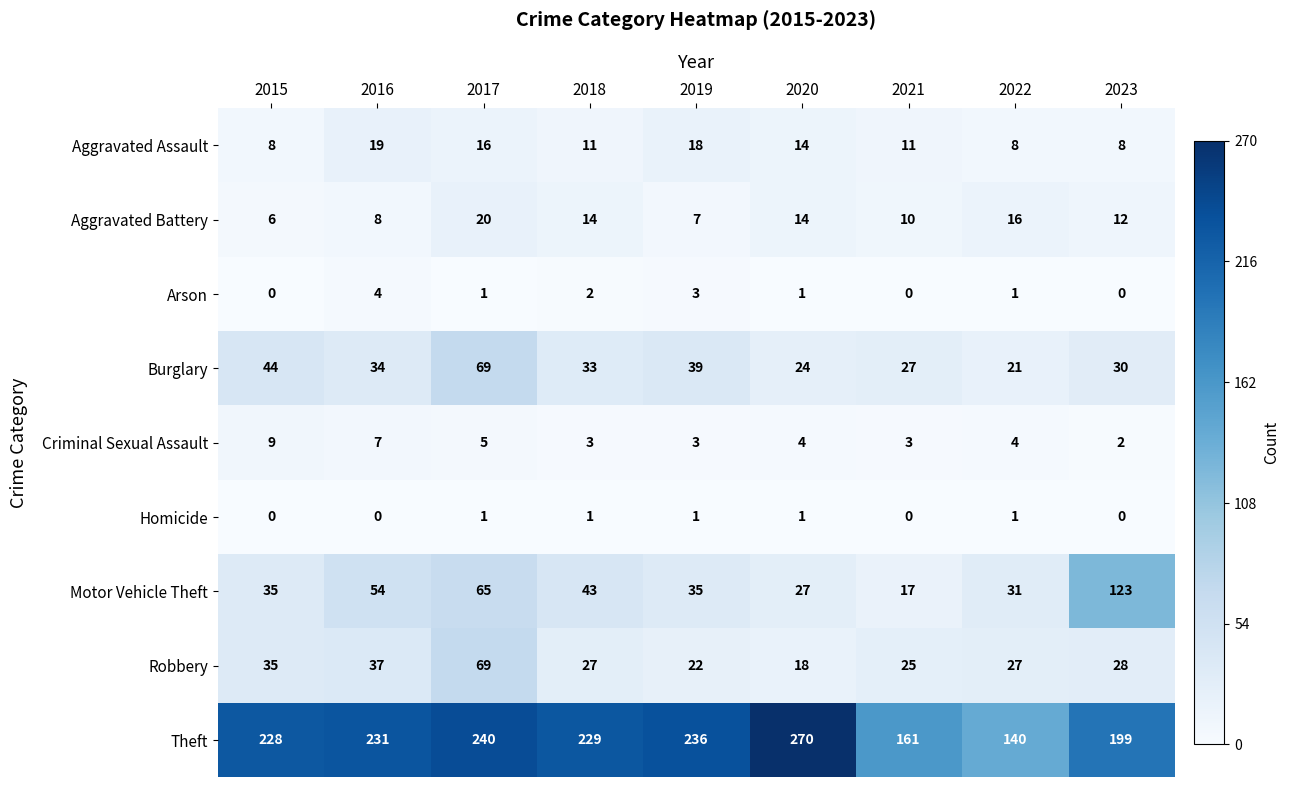

How many data points does each series have?

9